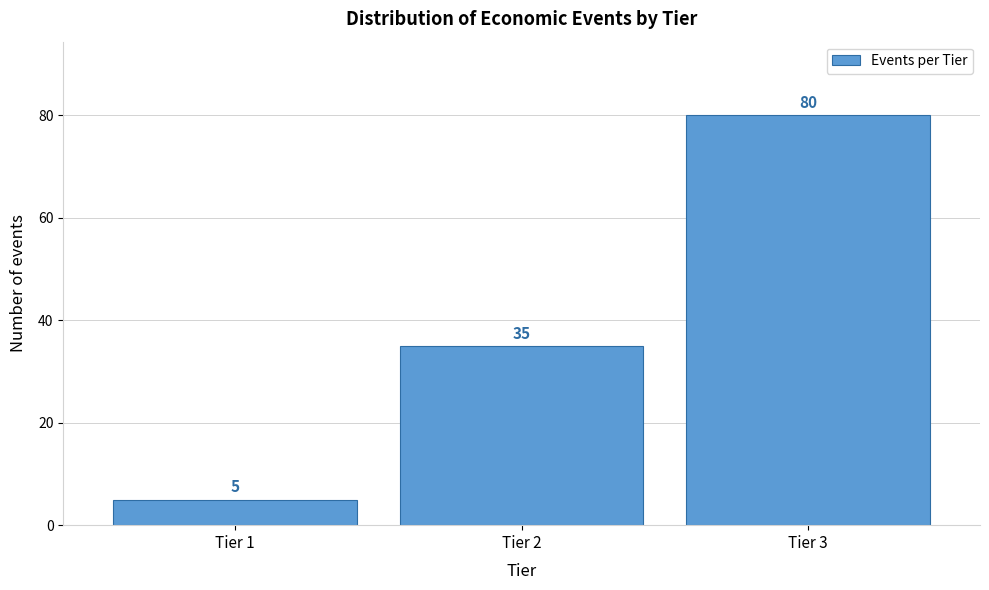

Reading right to left, list all the values displayed in this chart.

Tier 3=80	Tier 2=35	Tier 1=5